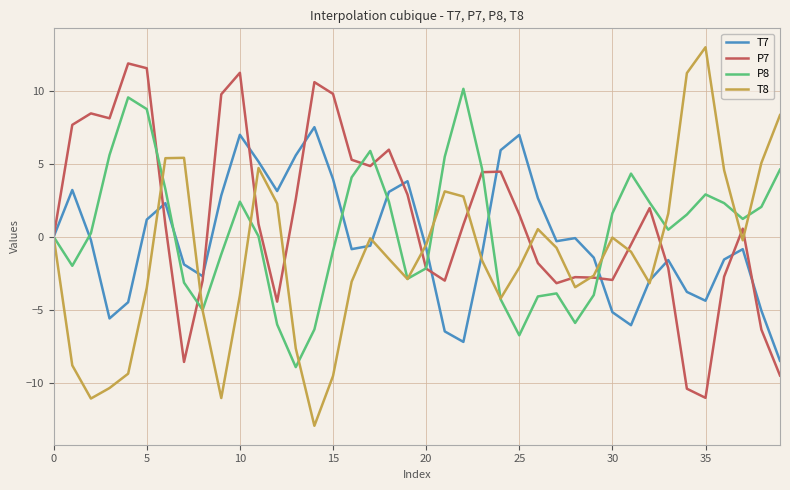

What is the lowest value of the T7 series?

-8.5